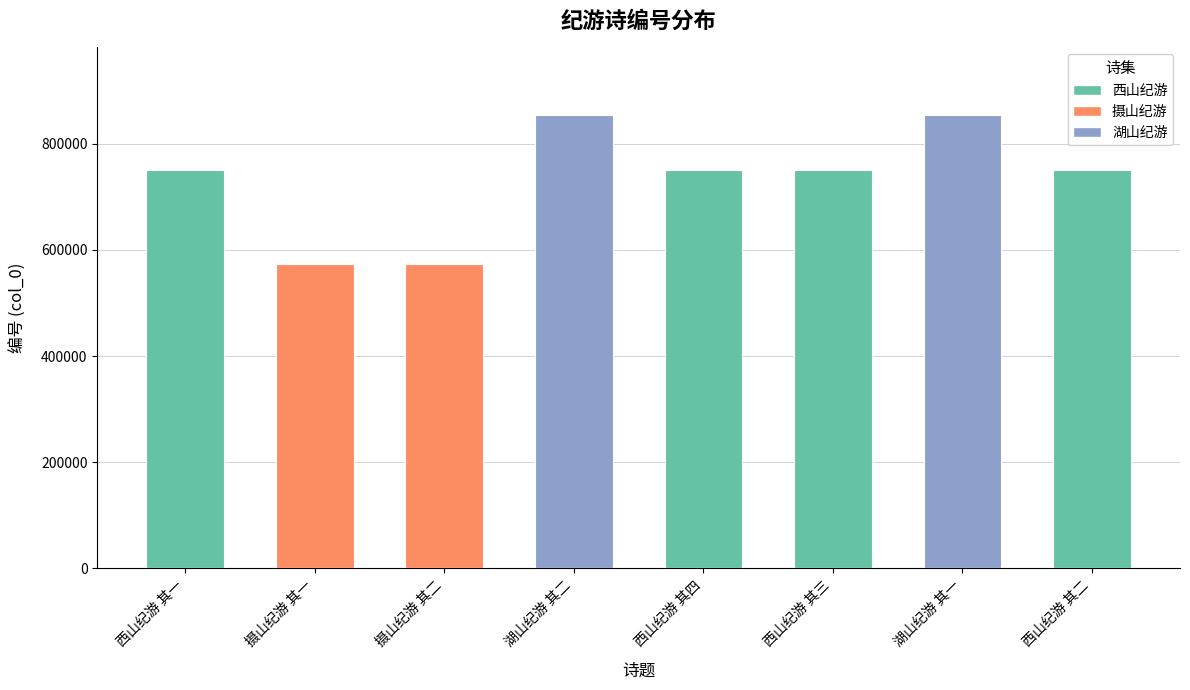

Approximately how many times larger is the value at 西山纪游 其二 compared to 湖山纪游 其二?

0.9